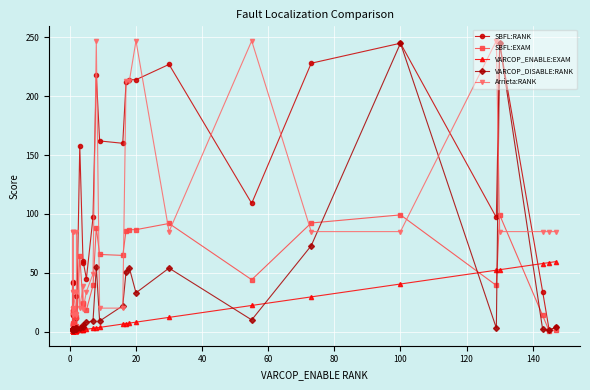

Which series has the largest range (max minus min)?

SBFL:RANK